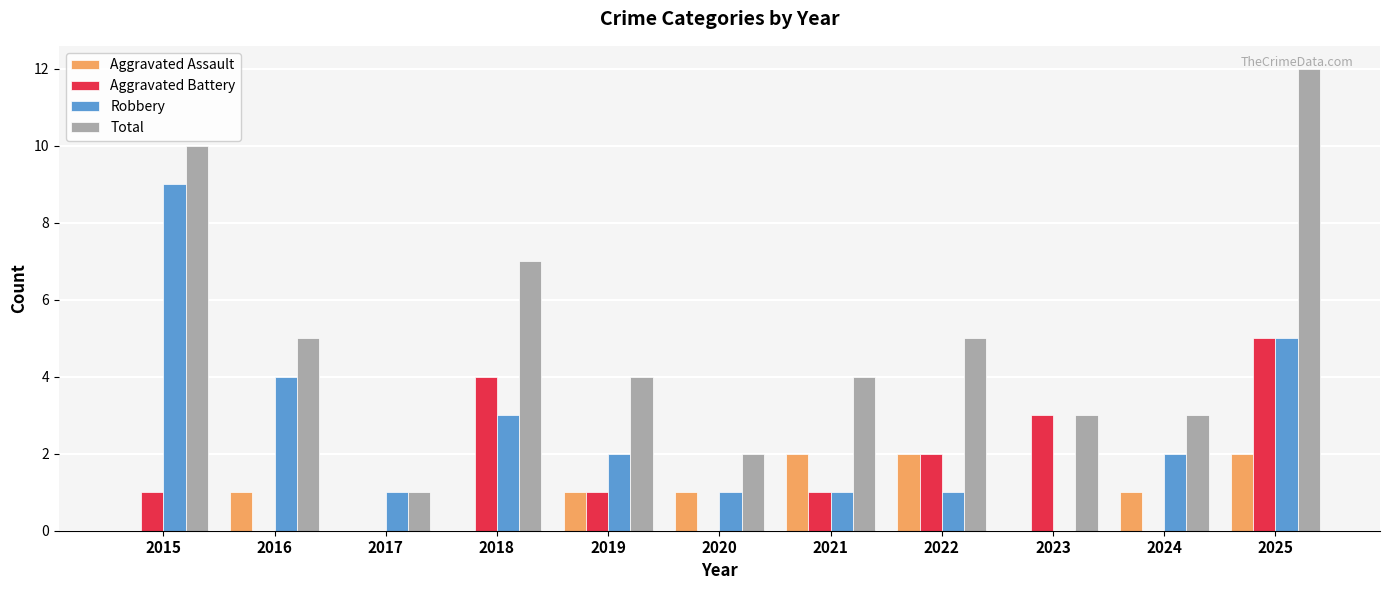

Is the value of Aggravated Battery at 2016 greater than the value of Robbery at 2022?

No